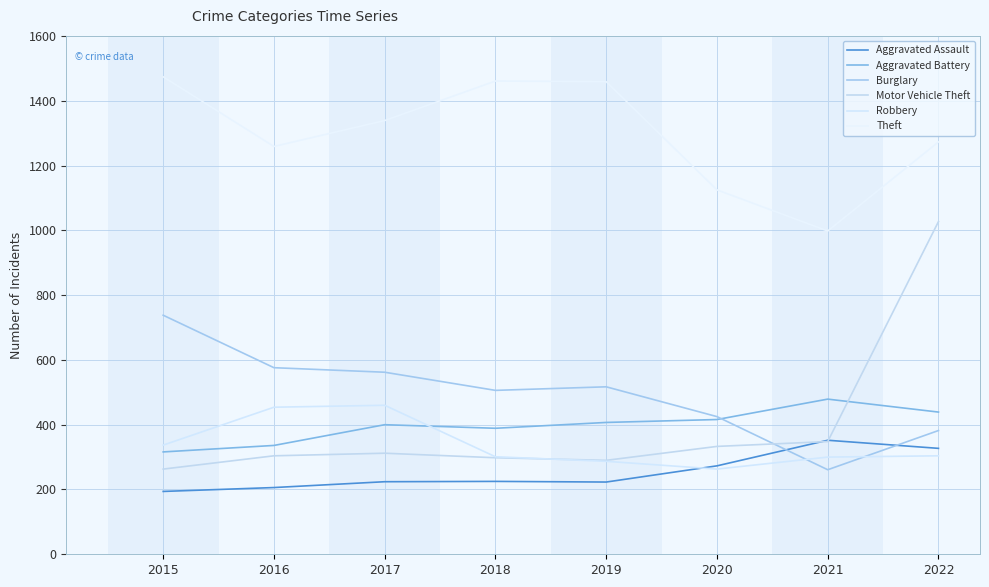

Where is Burglary nearest to the value 499?

2018